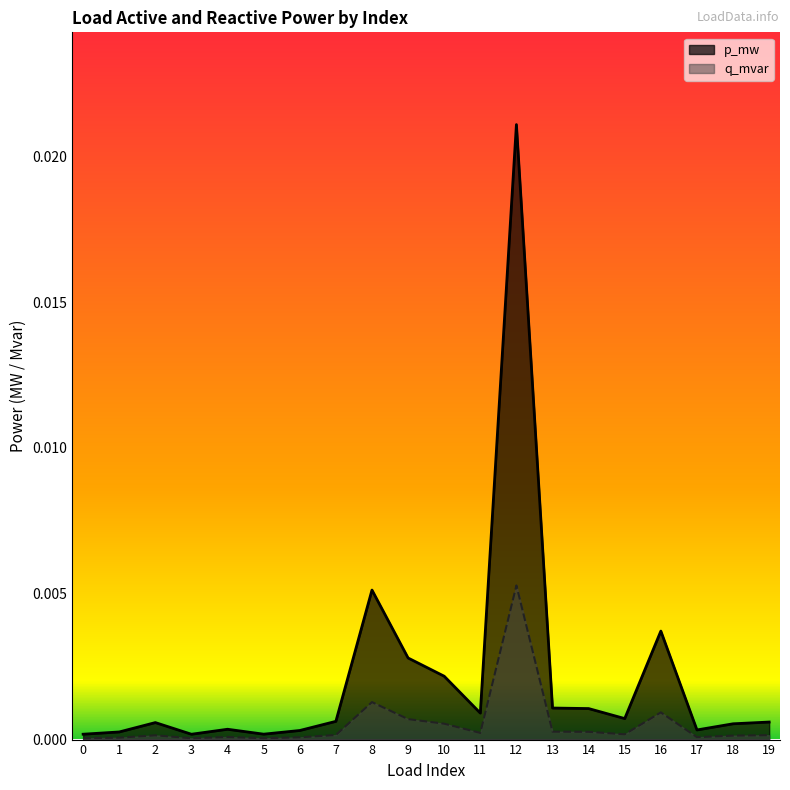

At which category is the sum across all series the highest?

12